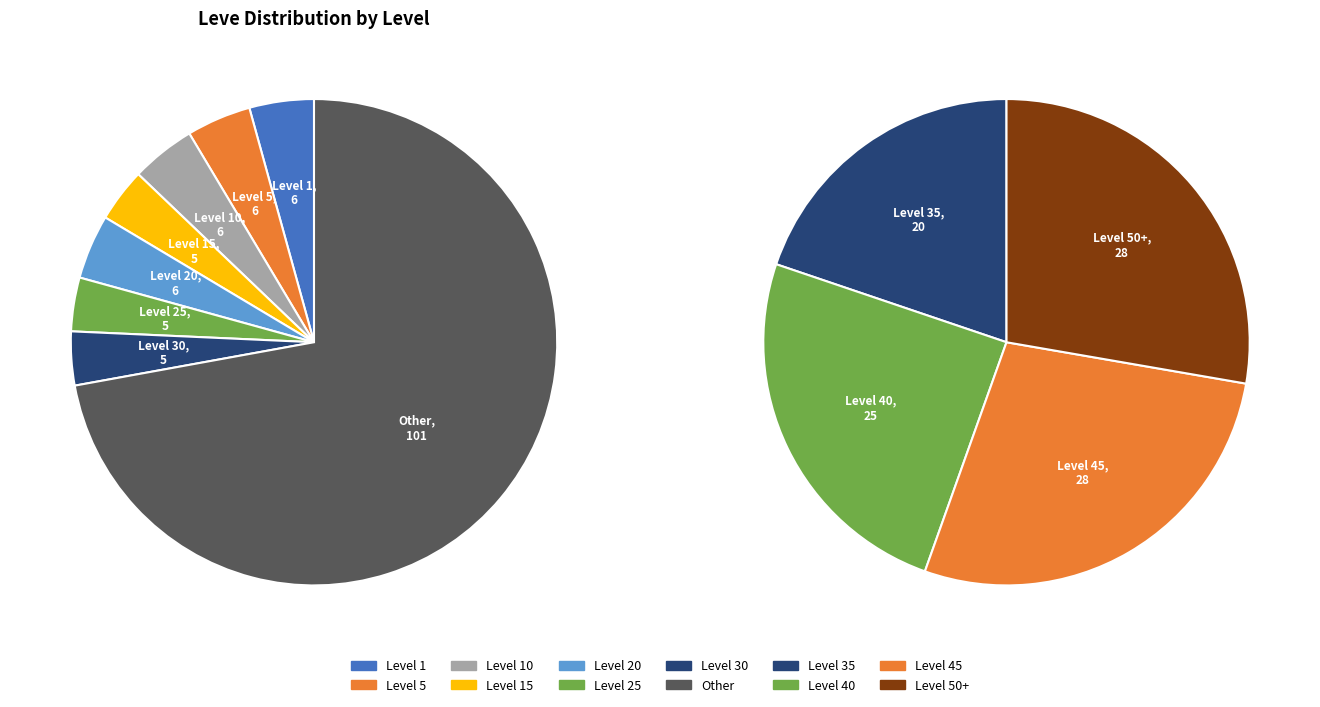

Combined, do Level 25 and Level 30 account for over 50%?

No